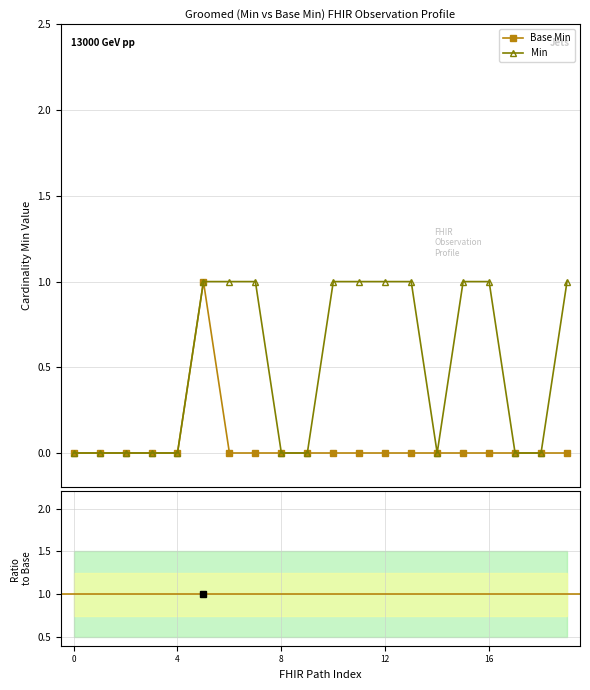

How many data points in Base Min are above 0?

1